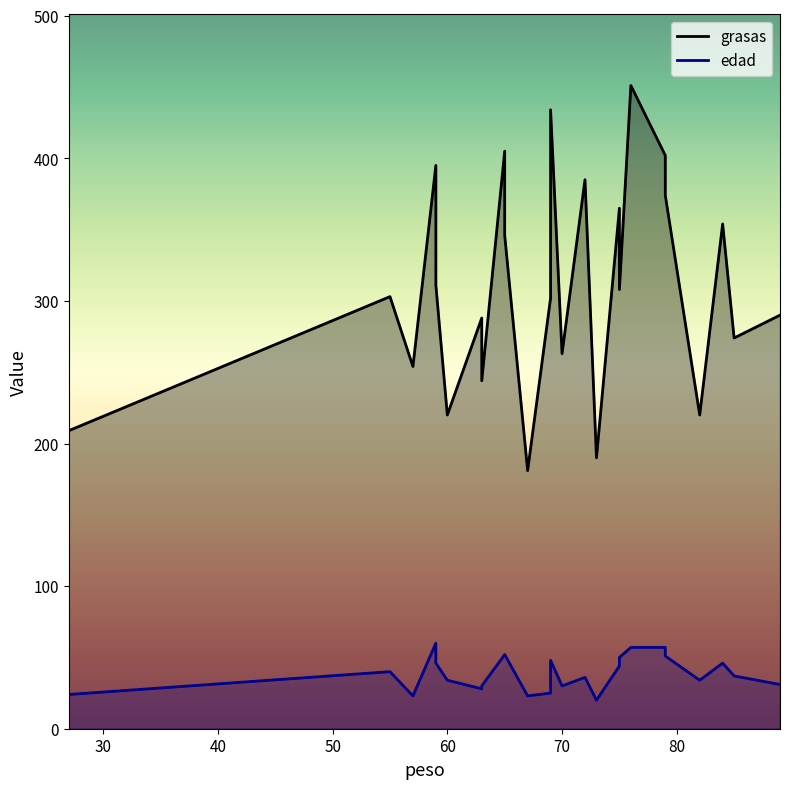

How many values in the grasas series are below 303?

12